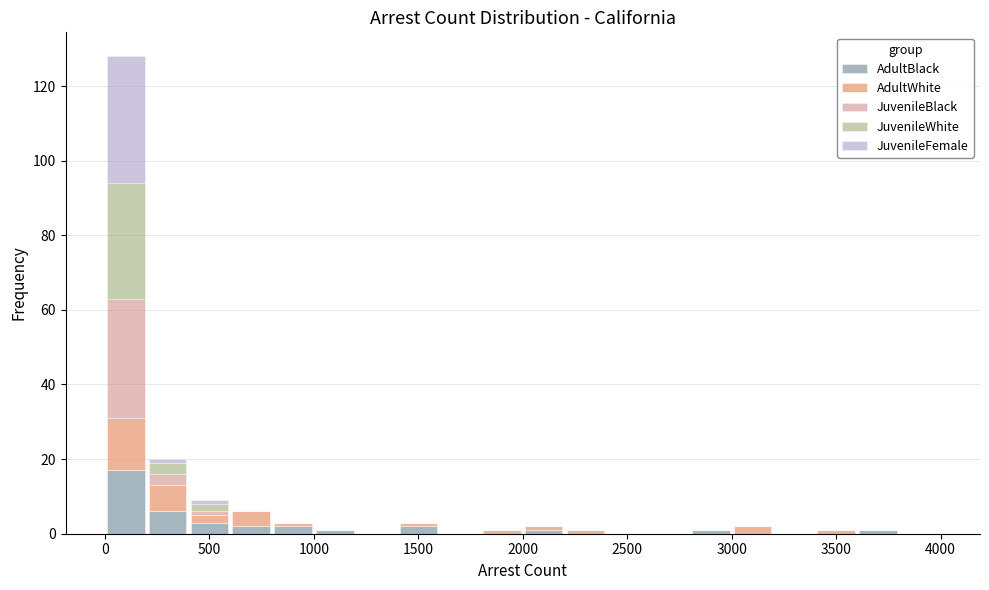

Which range on the x-axis has the tallest stacked bar (by total height)?

0 to 200